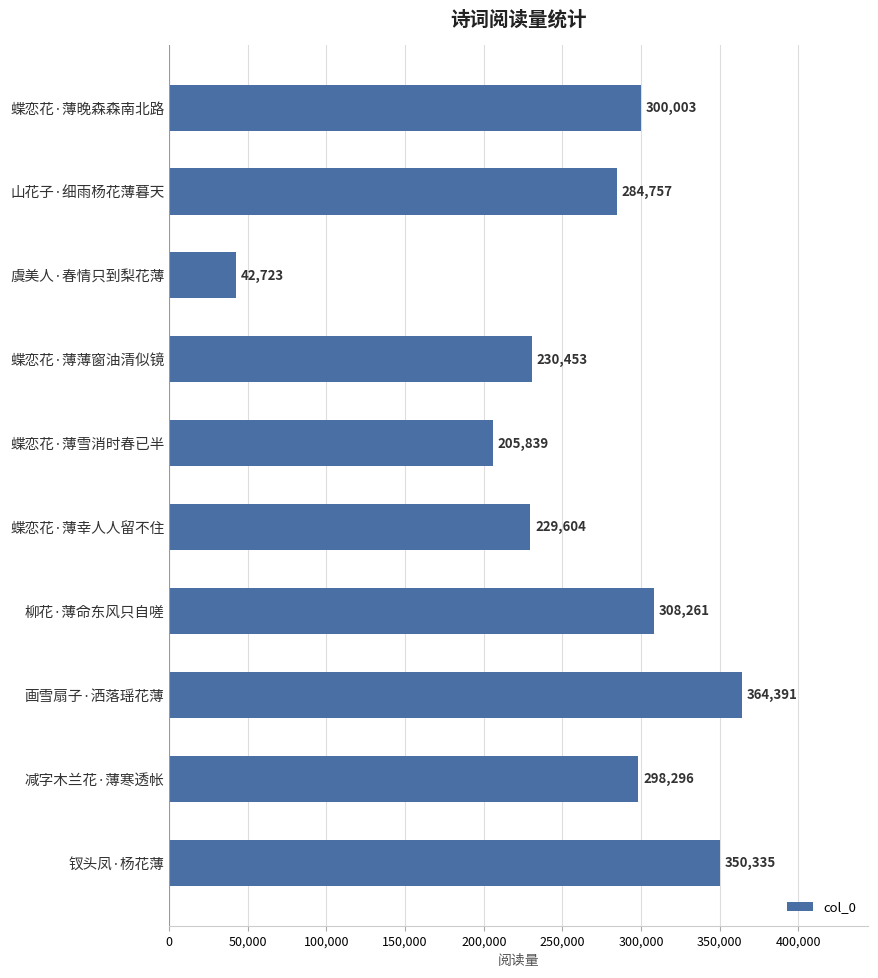

What is the greatest value displayed?

364391